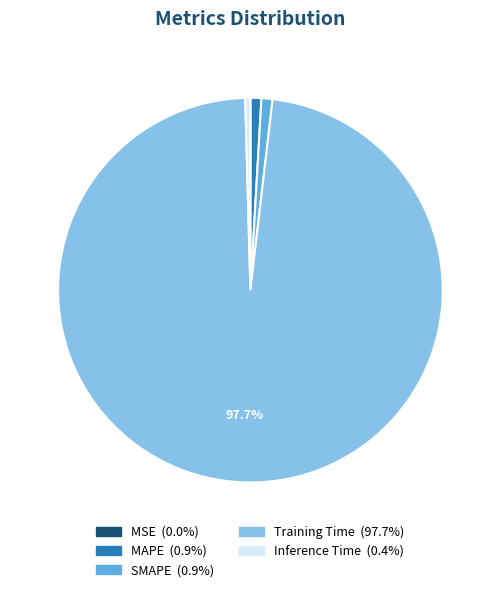

Does any single category account for the majority?

Yes